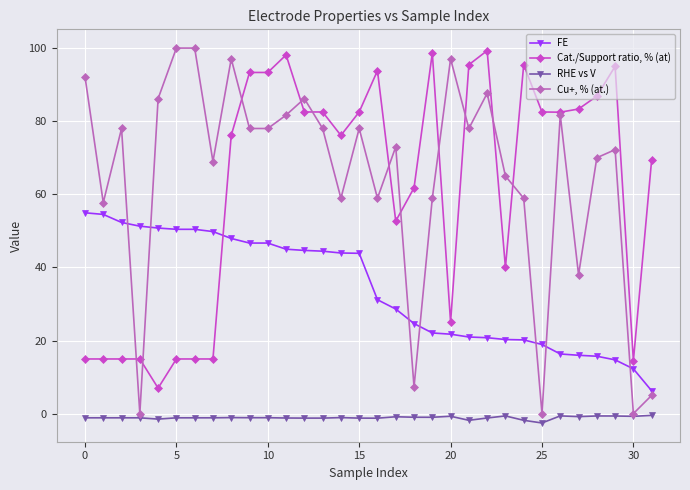

What is the smallest value displayed?

-2.6